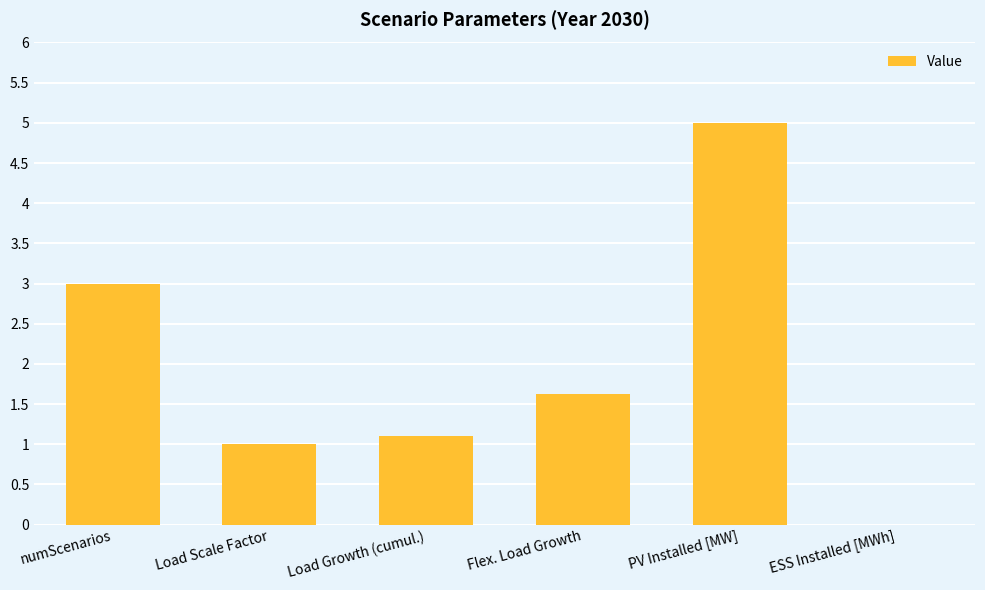

Reading left to right, list all the values displayed in this chart.

3.0	1.0	1.1	1.6	5.0	0.0